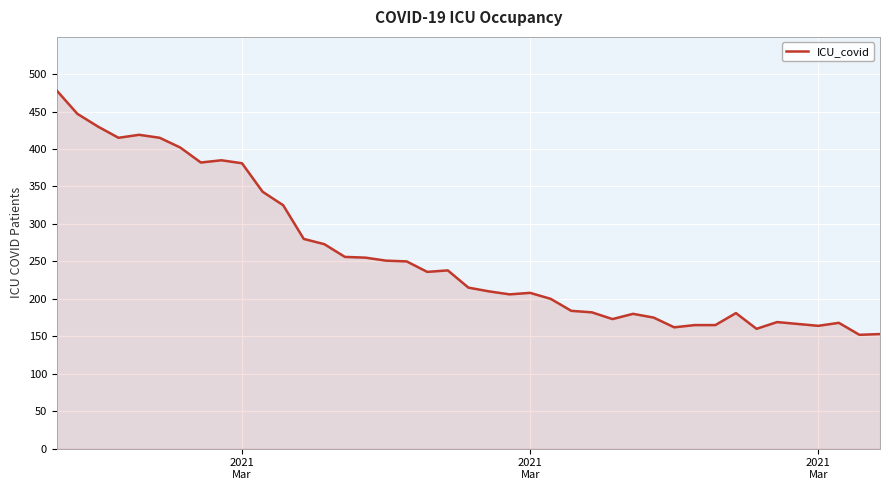

True or false: the data has more than 1 interior local peaks.

True